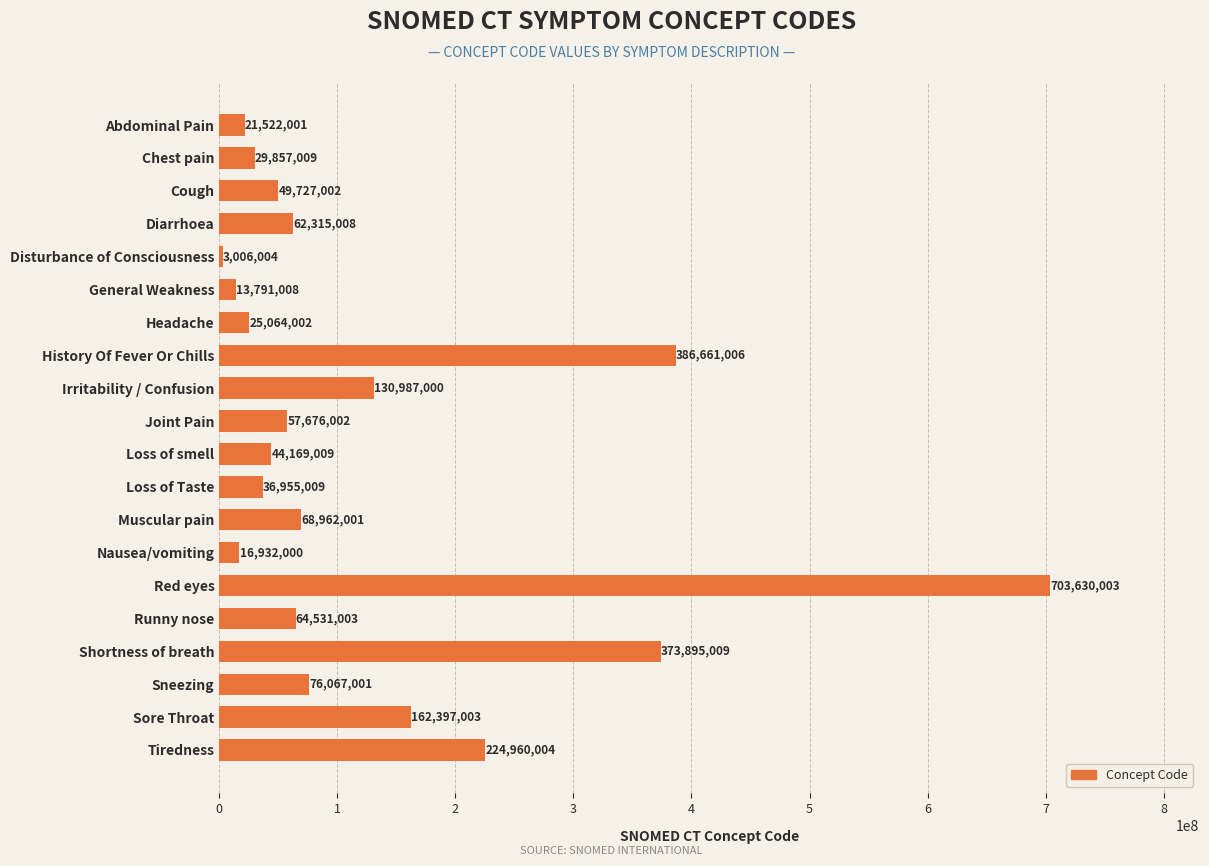

At which label is the value closest to 353318003?

Shortness of breath